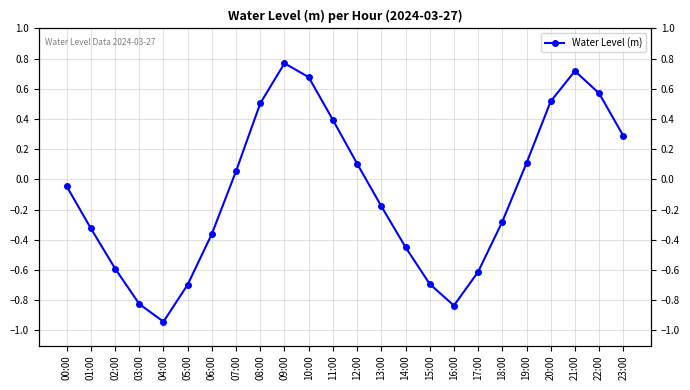

Does the chart display data point markers on the line(s)?

Yes